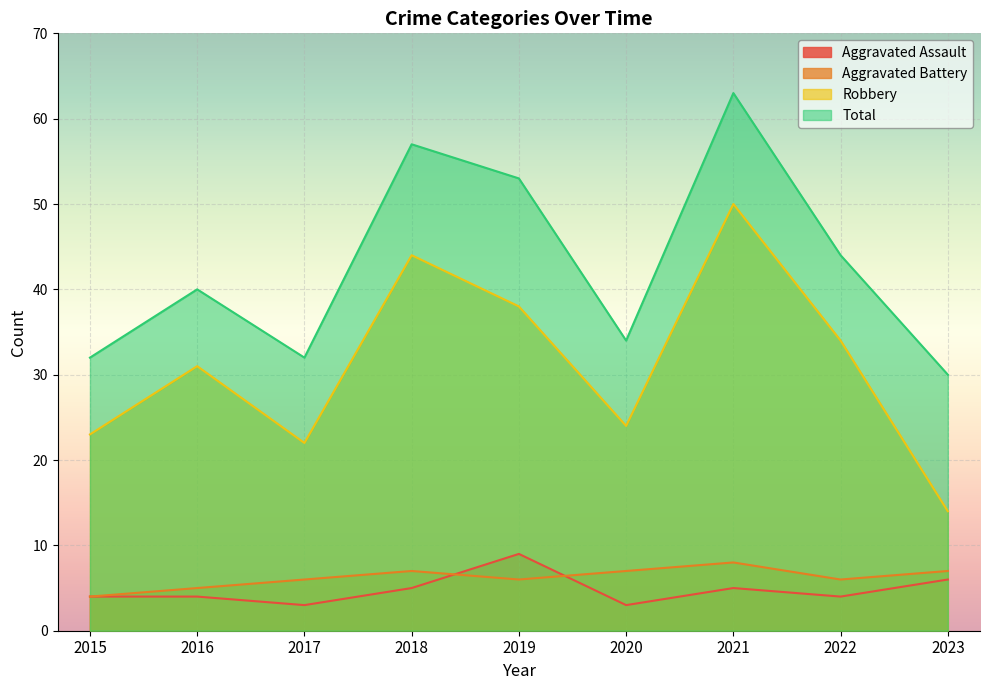

What is the greatest value displayed?

63